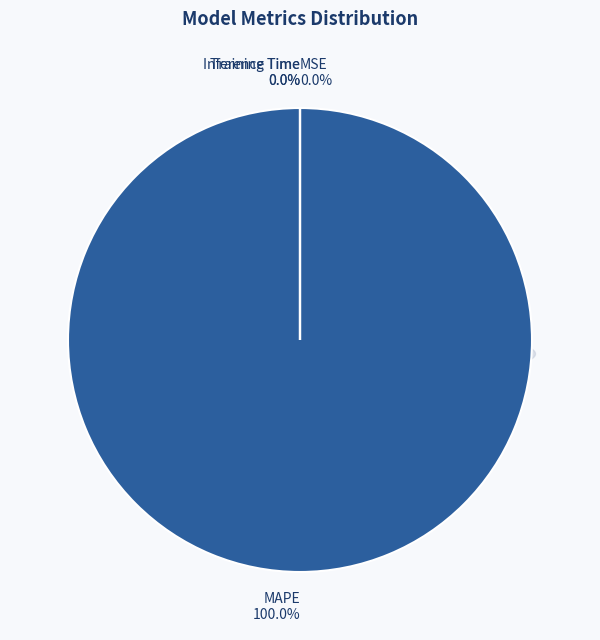

Combined, what portion of the pie is Training Time and MAPE?

100.0%